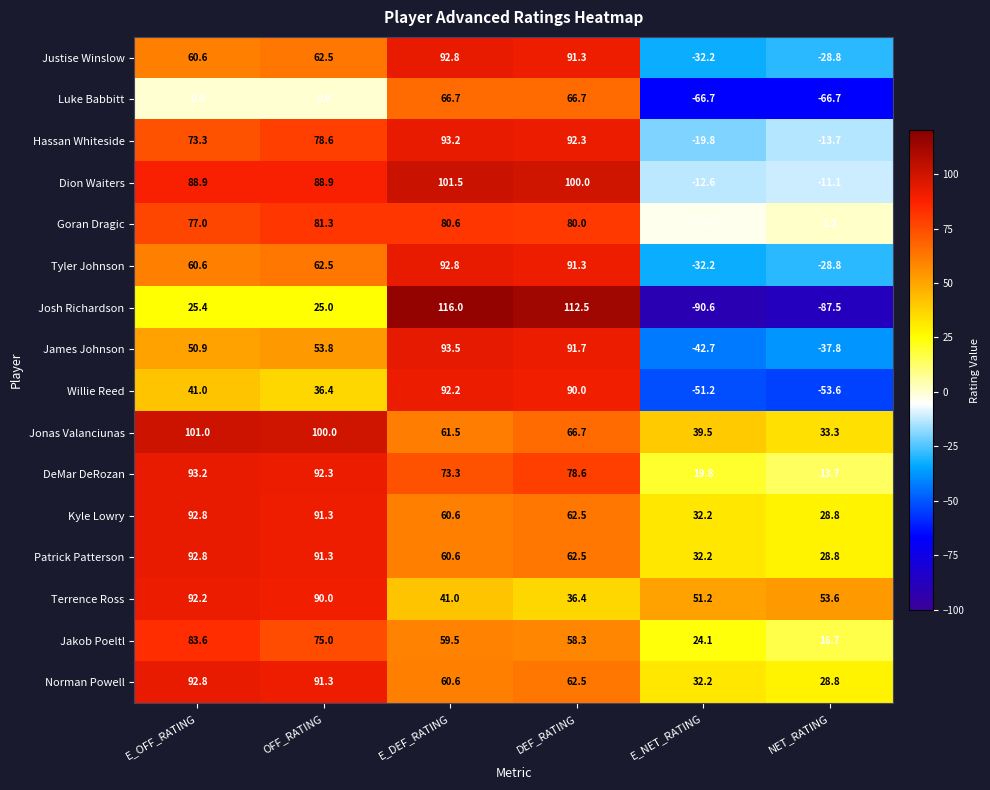

What is the difference between the Goran Dragic values at OFF_RATING and E_OFF_RATING?

4.3